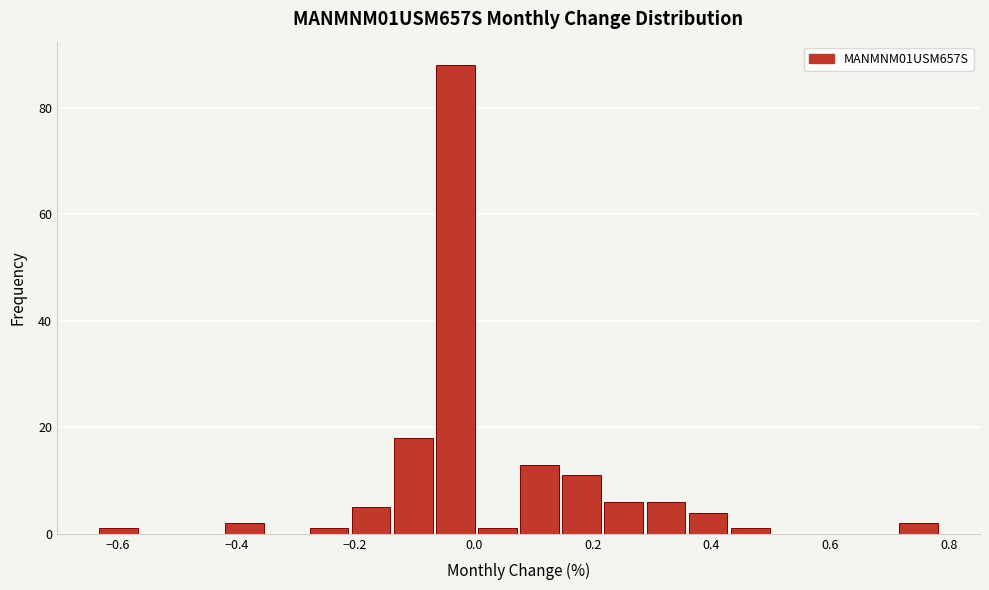

Read against the x-axis, roughly where is the centre of the tallest bar?

-0.04